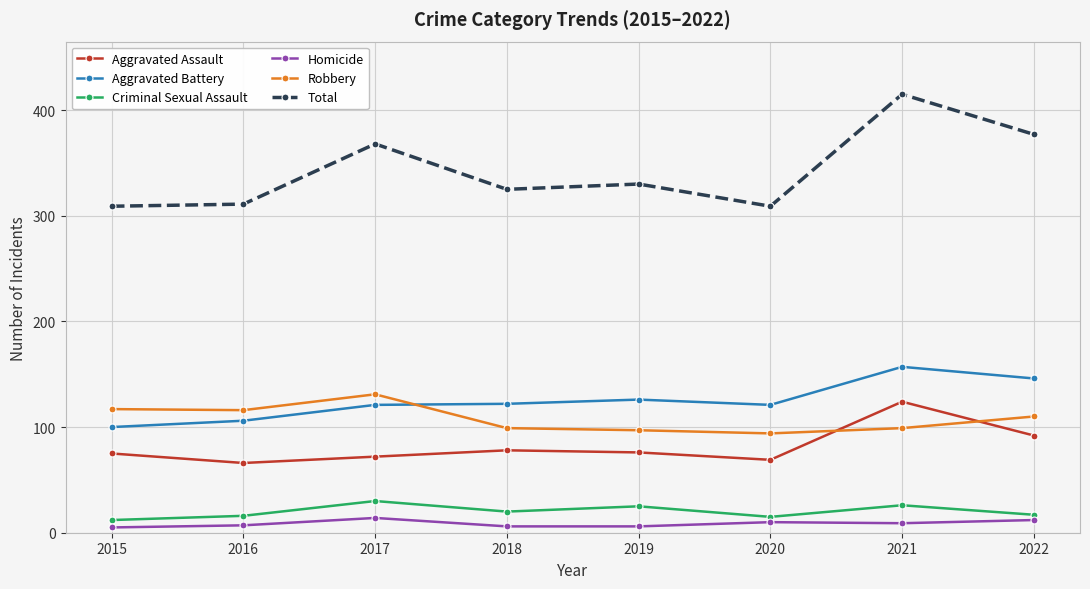

True or false: Aggravated Battery has a value of 28 at 2017.

False